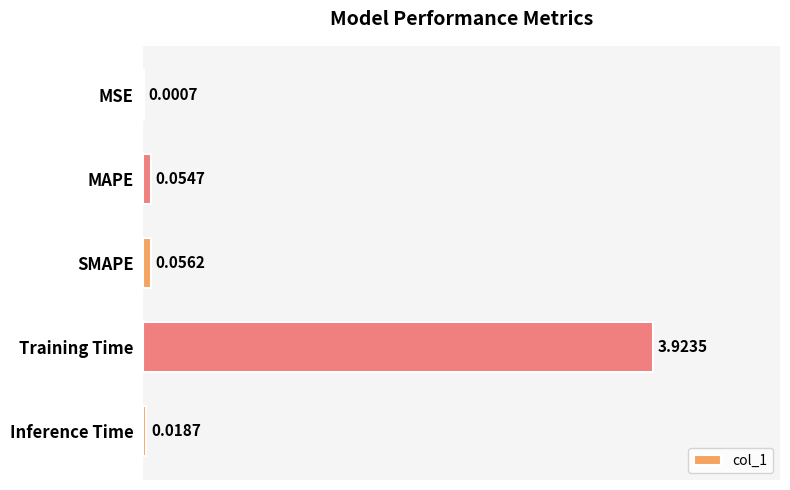

Between Inference Time and SMAPE, which is larger?

SMAPE